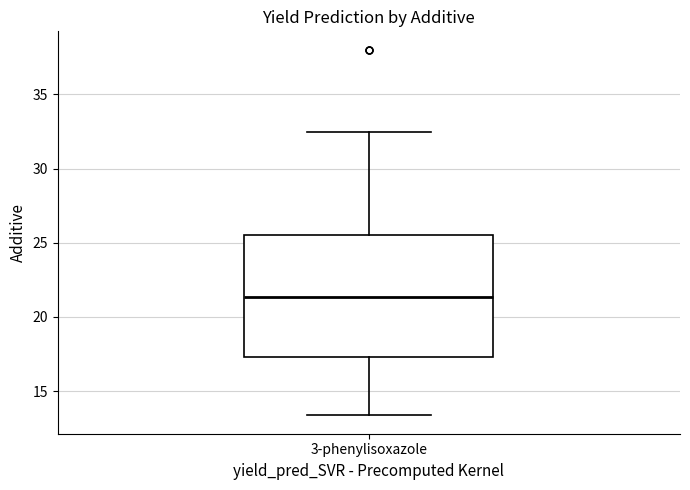

Transcribe this box plot: give where the median line is, the range the box spans, and where the two whiskers end, as read against the y-axis. The values are not printed on the chart, so give them approximately, as read against the axis.

median 21.5, box 17.5 to 25.5, whiskers 13.5 to 32.5